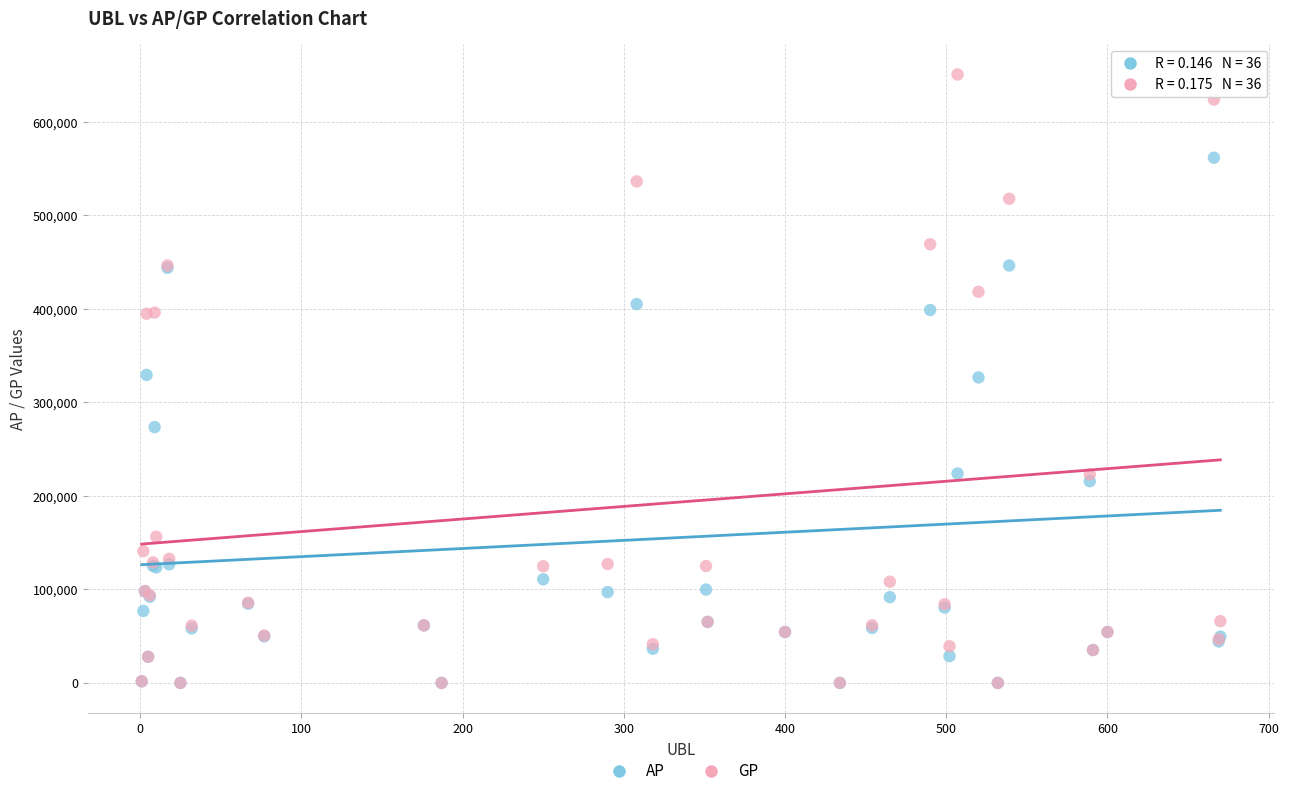

Which series has the widest spread of Y values?

GP